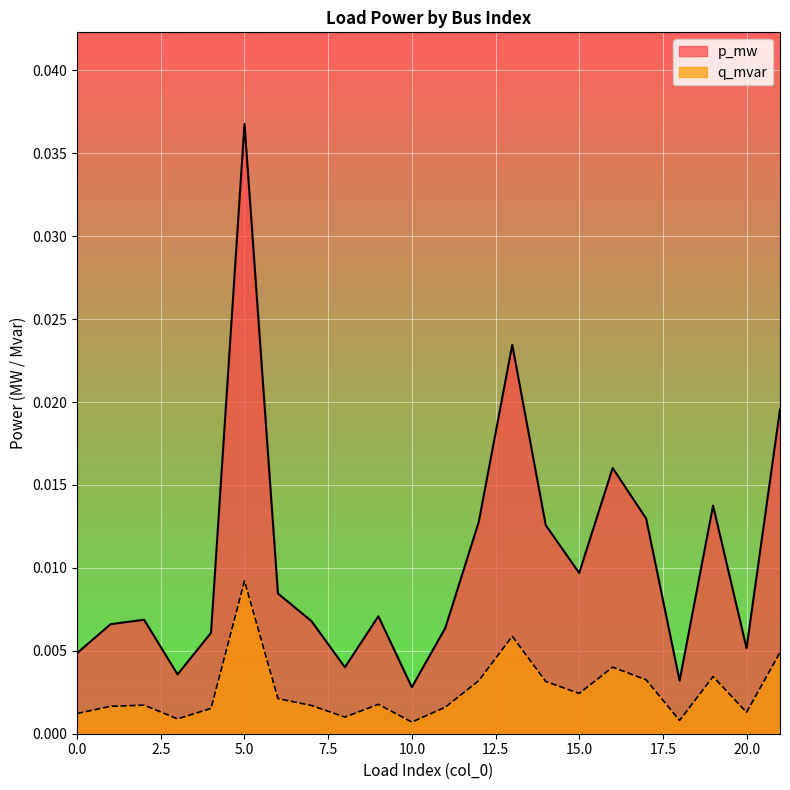

At which label does q_mvar reach its peak?

5.0